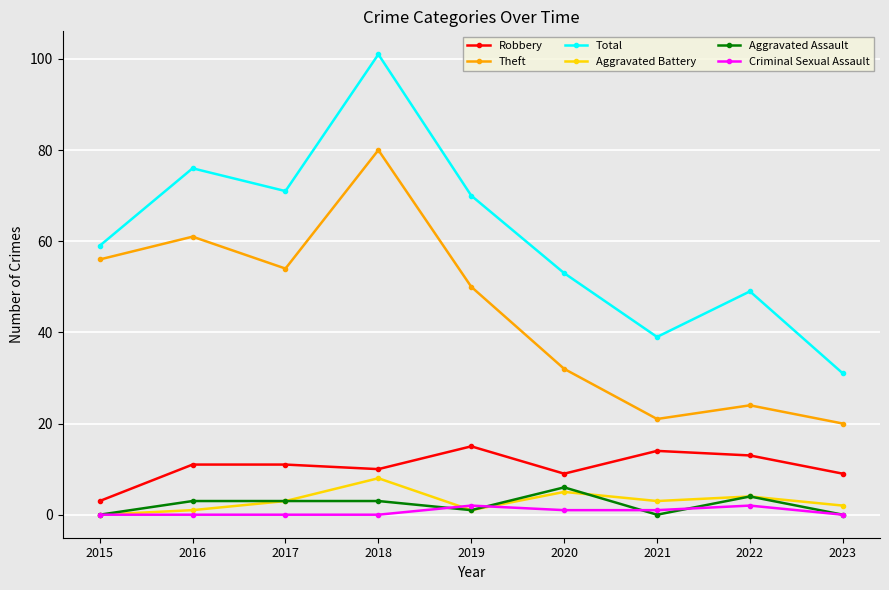

True or false: Aggravated Battery has more than 2 points higher than both neighbors.

True